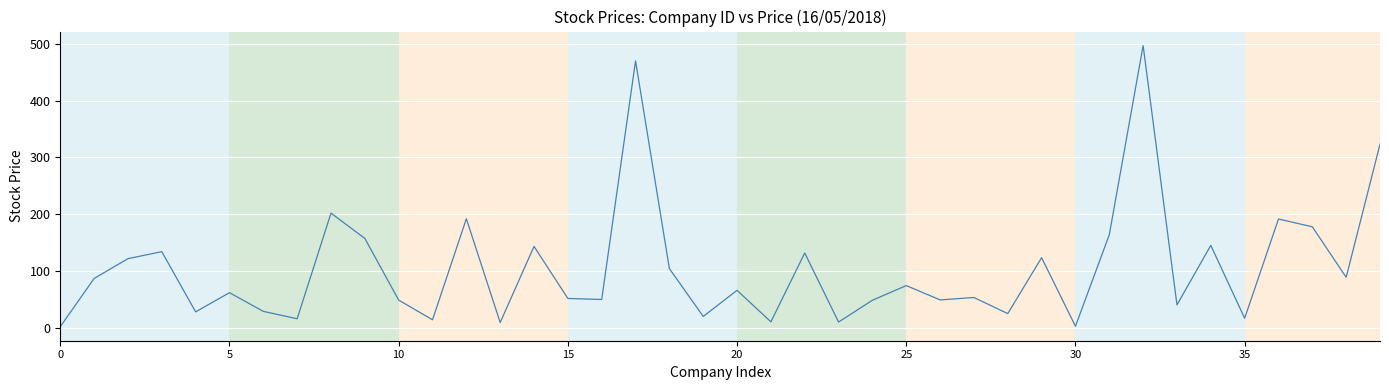

What is the average value?

104.3